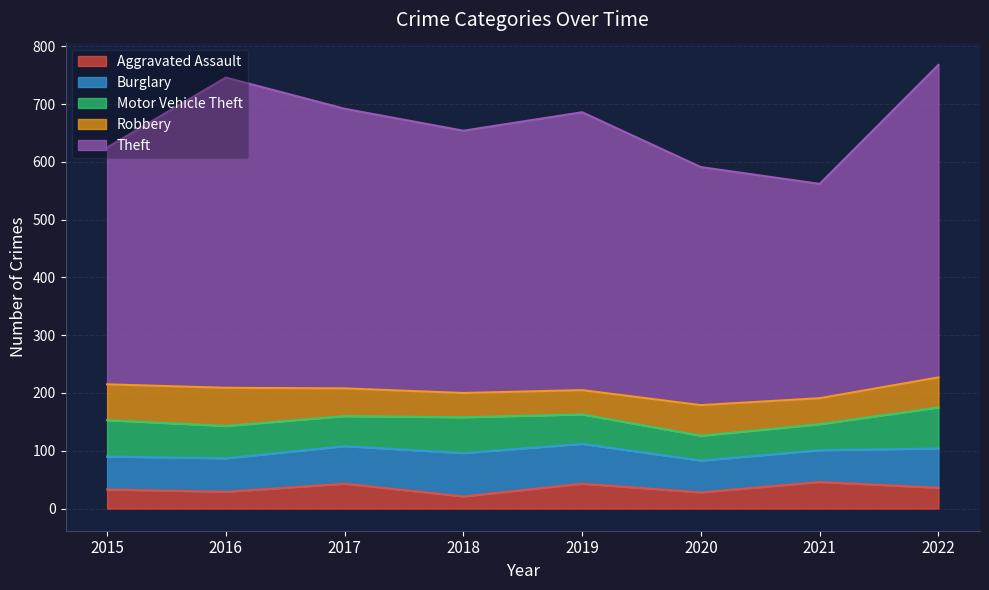

What is the value of the Aggravated Assault point at the 8th from the left?

36